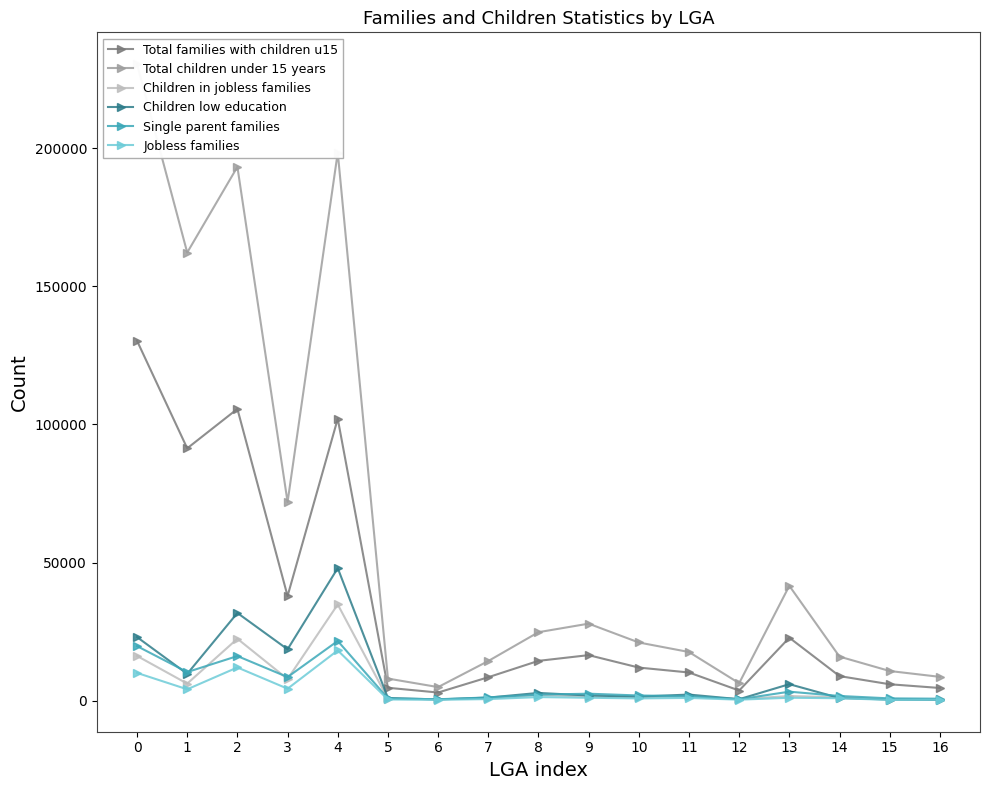

True or false: Total families with children u15 and Total children under 15 years cross at least once.

False